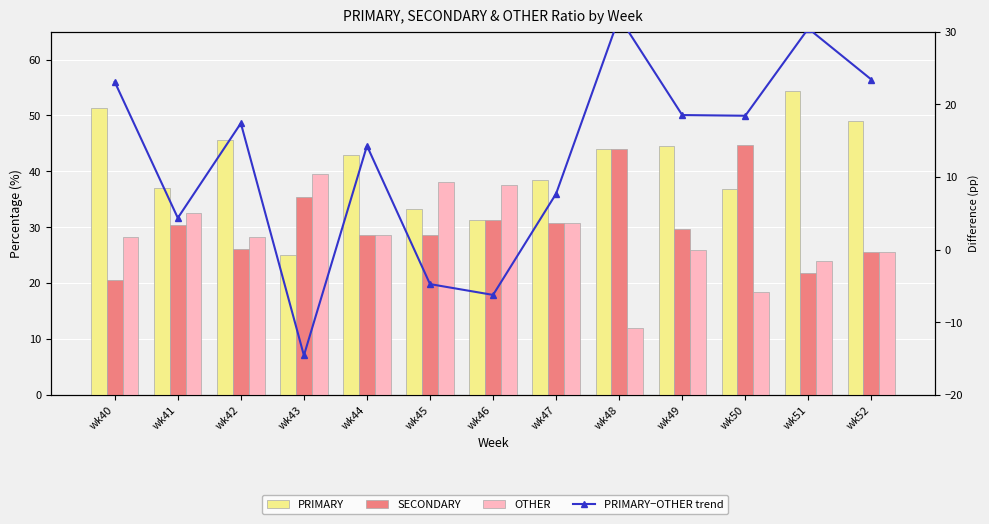

The PRIMARY−OTHER trend series shows 4.3 at wk41. True or false?

True